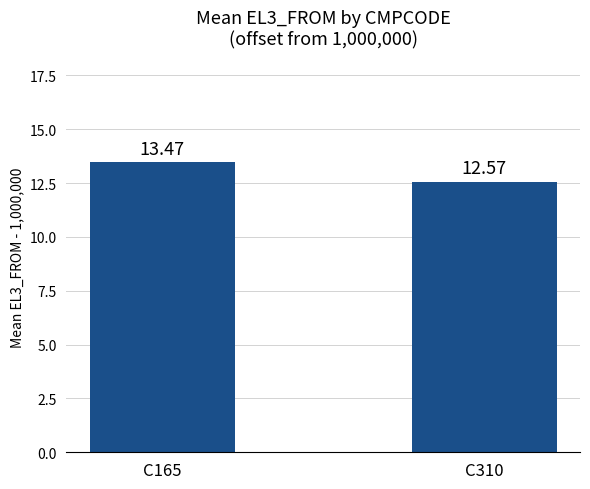

Which label corresponds to the largest value in the chart?

C165